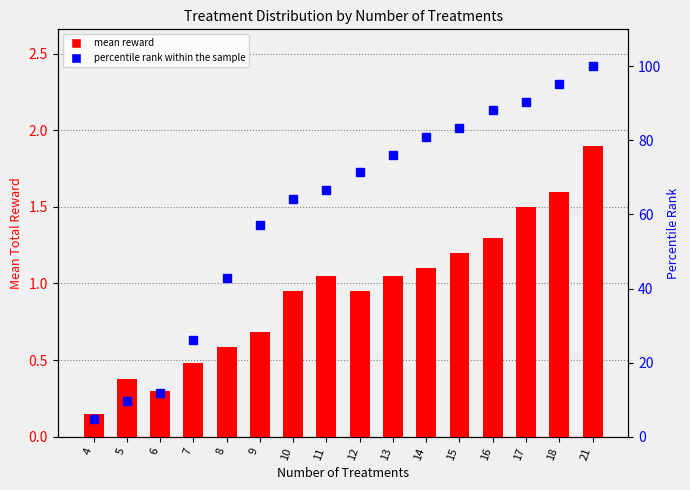

What is the minimum value shown in the chart?

0.2